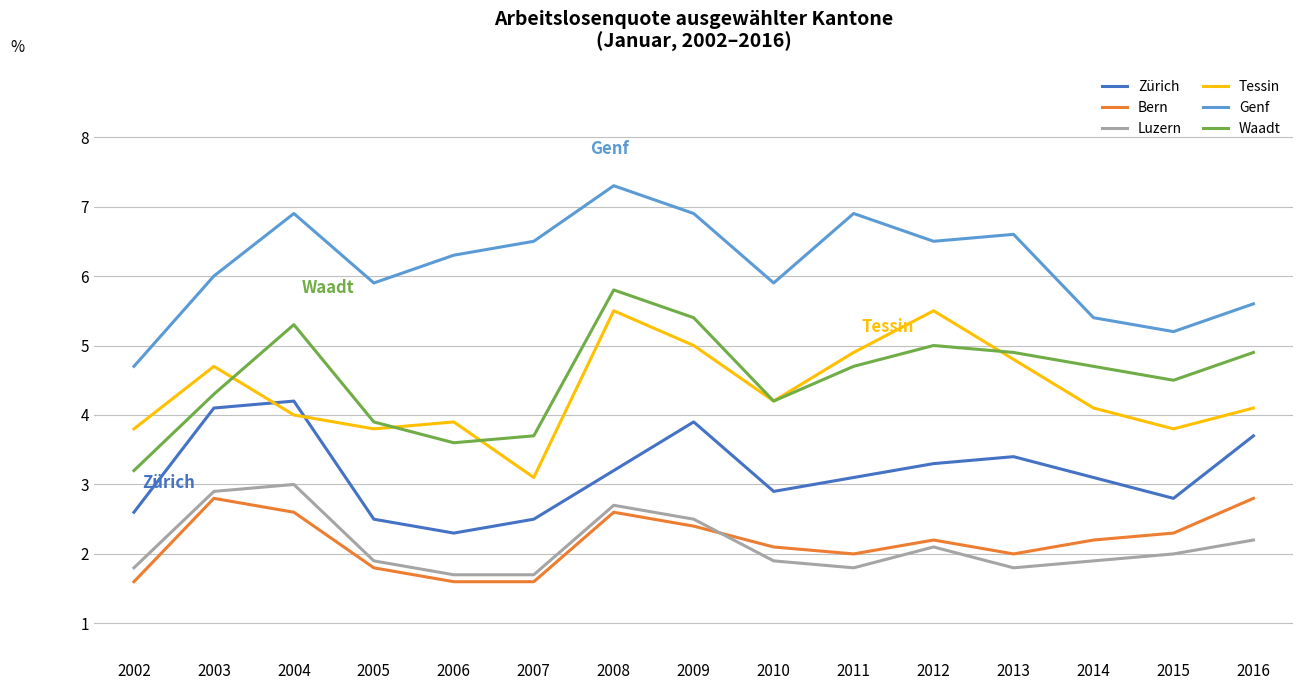

Does the chart display data point markers on the line(s)?

Yes